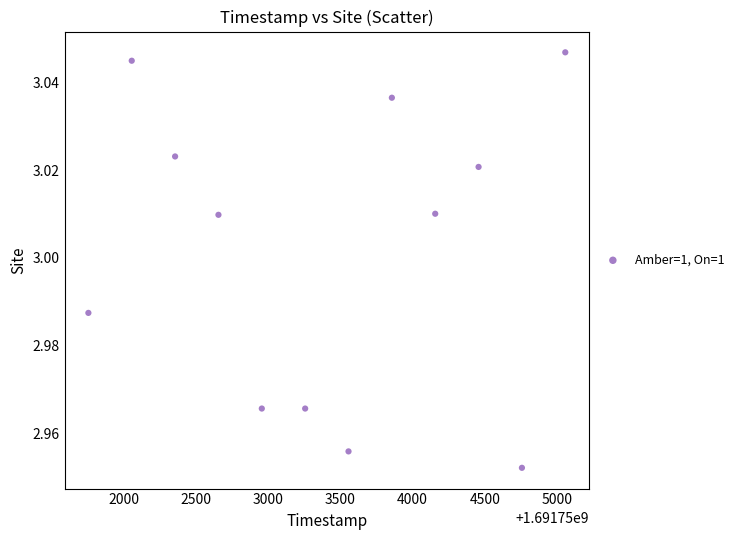

What is the range of X values (max minus min)?

3300.0